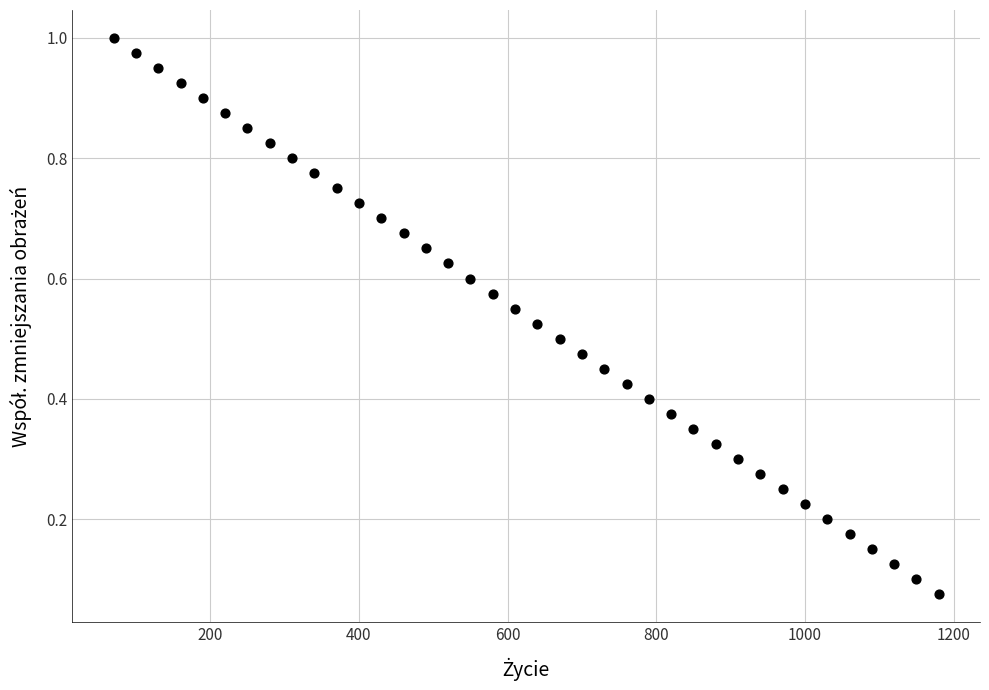

What is the range of X values (max minus min)?

1110.0